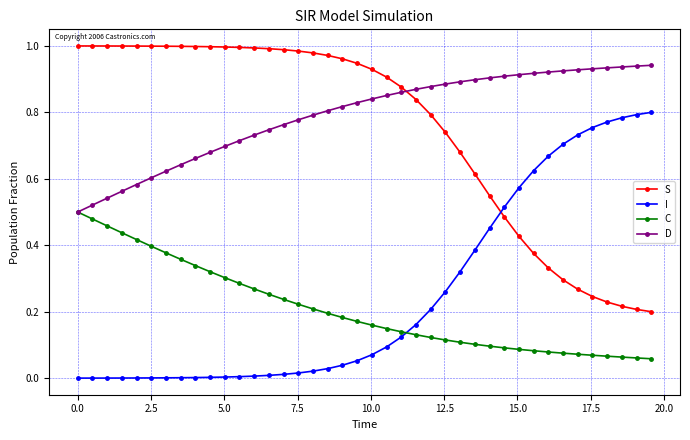

How many lines are shown in the chart?

4